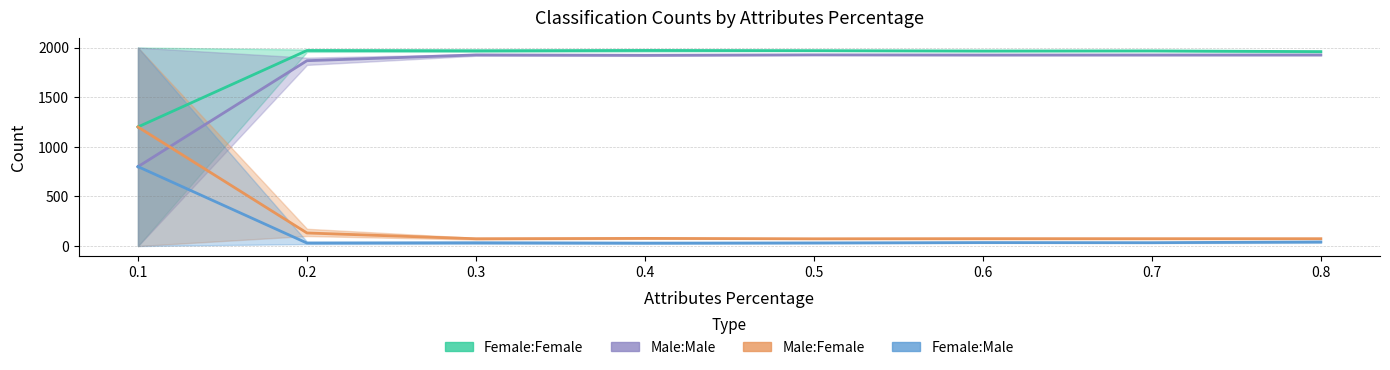

At which label does Male:Male first exceed 1926?

0.3